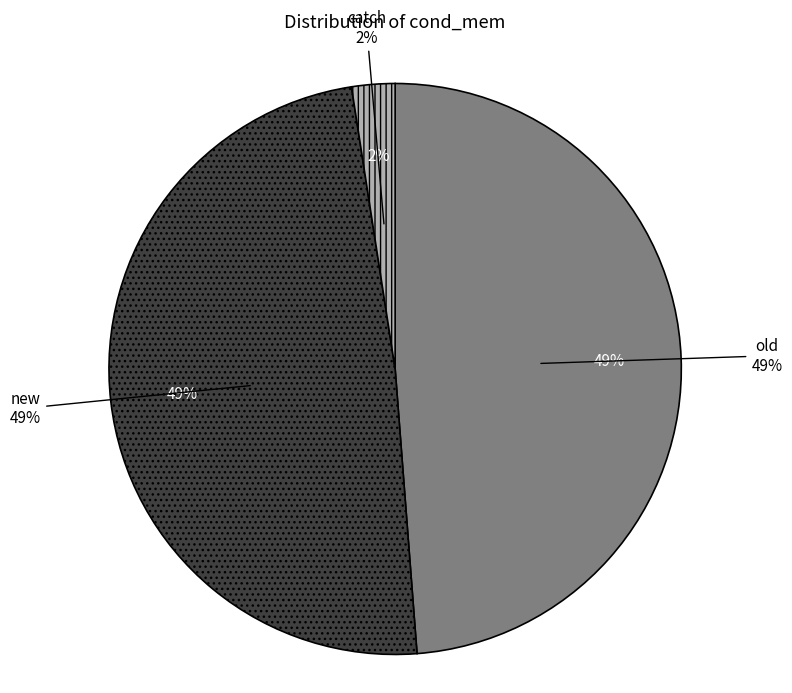

To the nearest percent, what portion does new represent?

49%